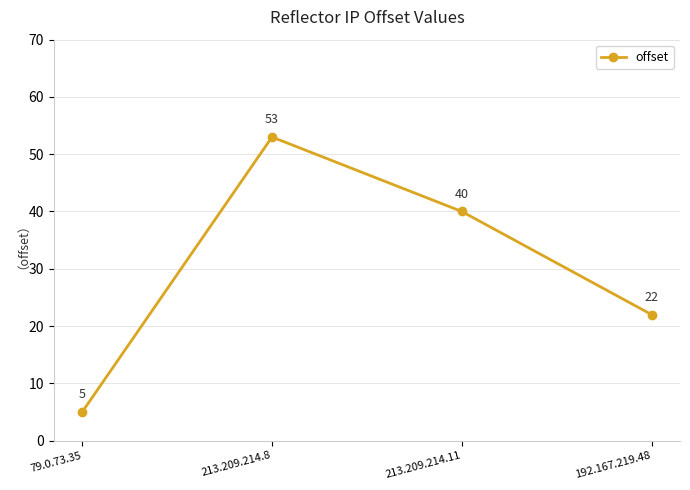

The chart shows a value of 5 at 79.0.73.35. True or false?

True